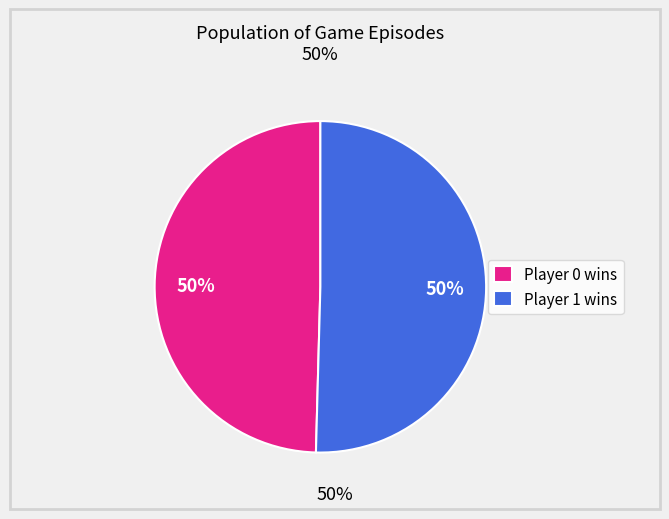

To the nearest percent, what percentage of the pie is Player 0 wins?

50%